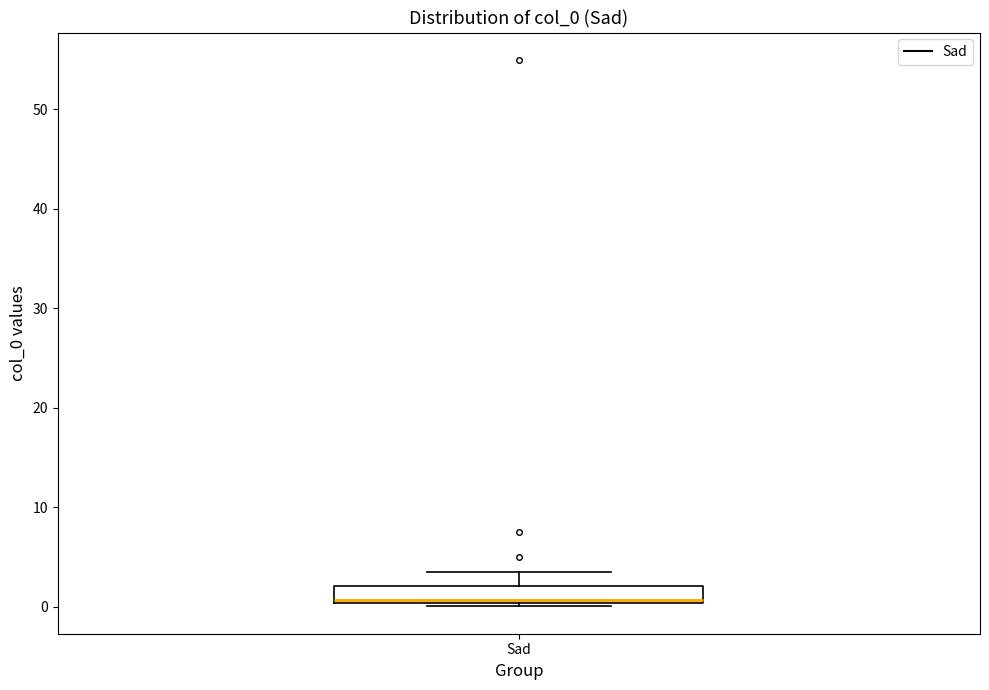

Read this box plot against the y-axis: the position of the median line, the range covered by the box, and the ends of both whiskers. The values are not printed on the chart, so give them approximately, as read against the axis.

median 1, box 0 to 2, whiskers 0 (just below the box's lower edge) to 3